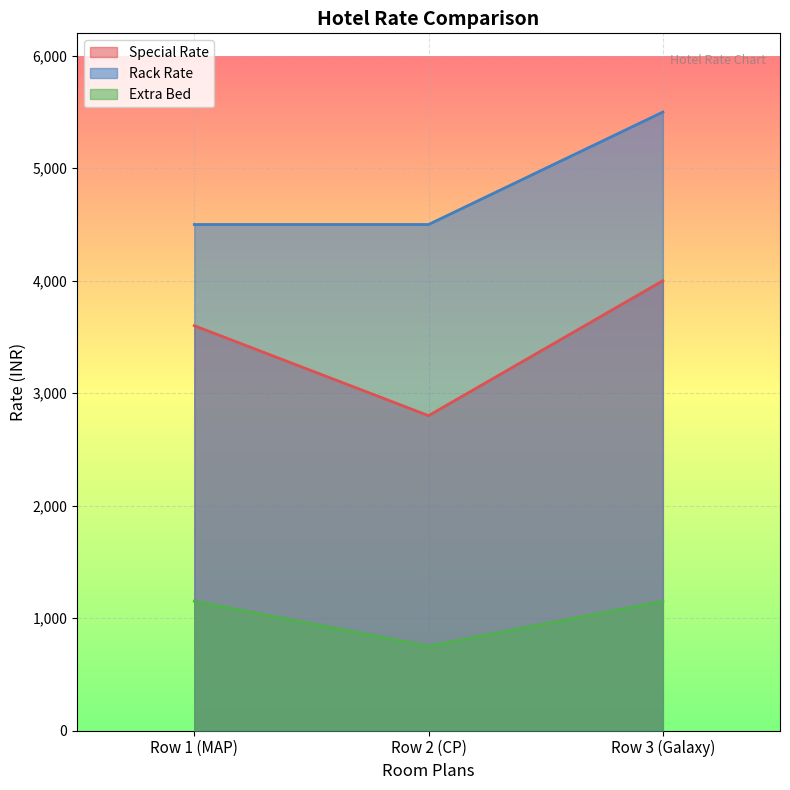

At which label is Special Rate closest to 3400?

Row 1 (MAP)